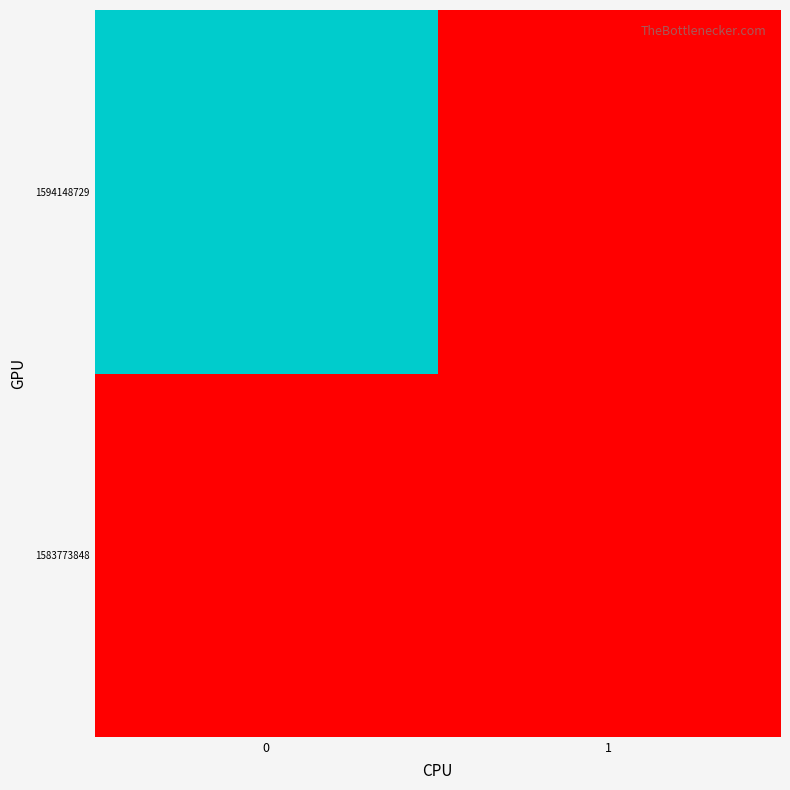

Which has a higher value, 1 or 0?

1